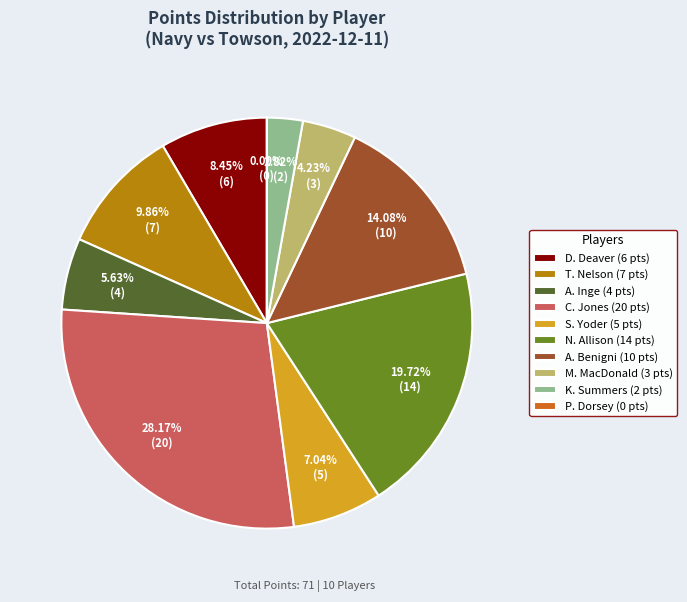

Combined, what portion of the pie is N. Allison and T. Nelson?

29.6%